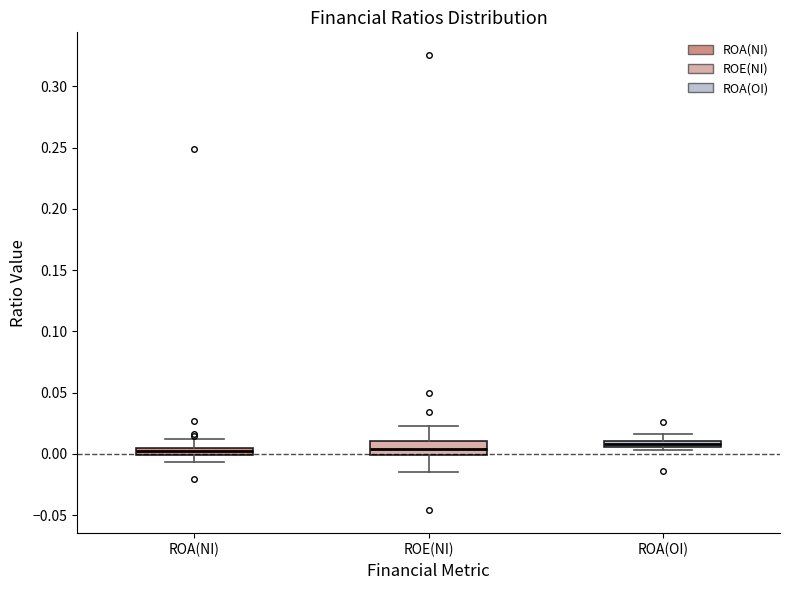

Comparing the boxes themselves (not the whiskers), which one is the tallest?

ROE(NI)